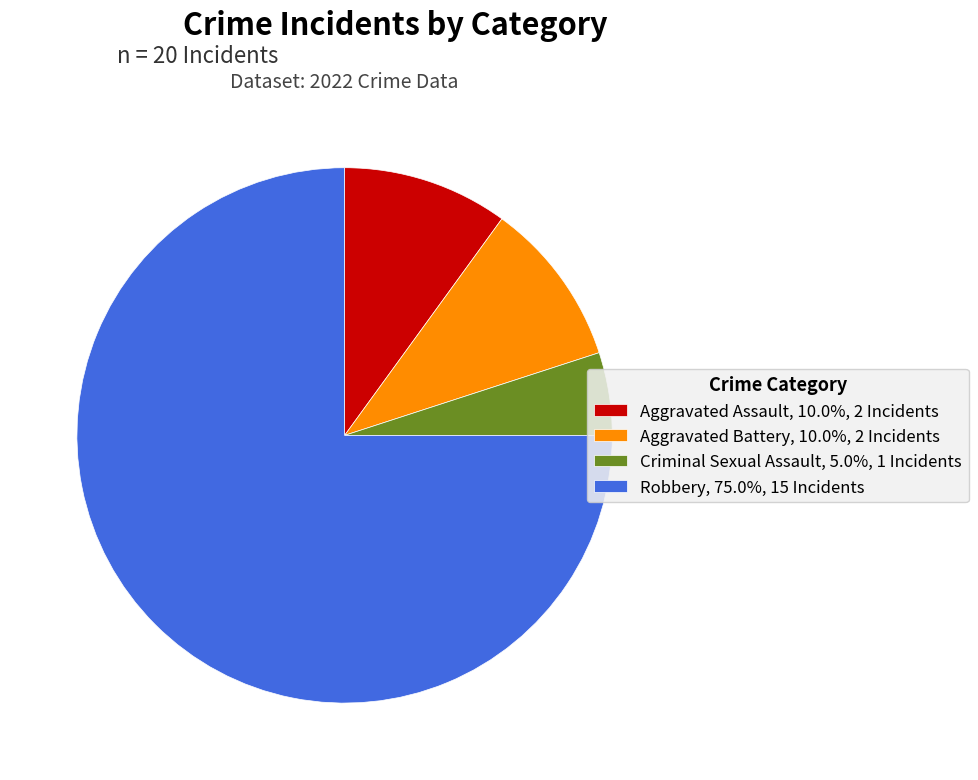

What is the smallest slice in the pie chart?

Criminal Sexual Assault